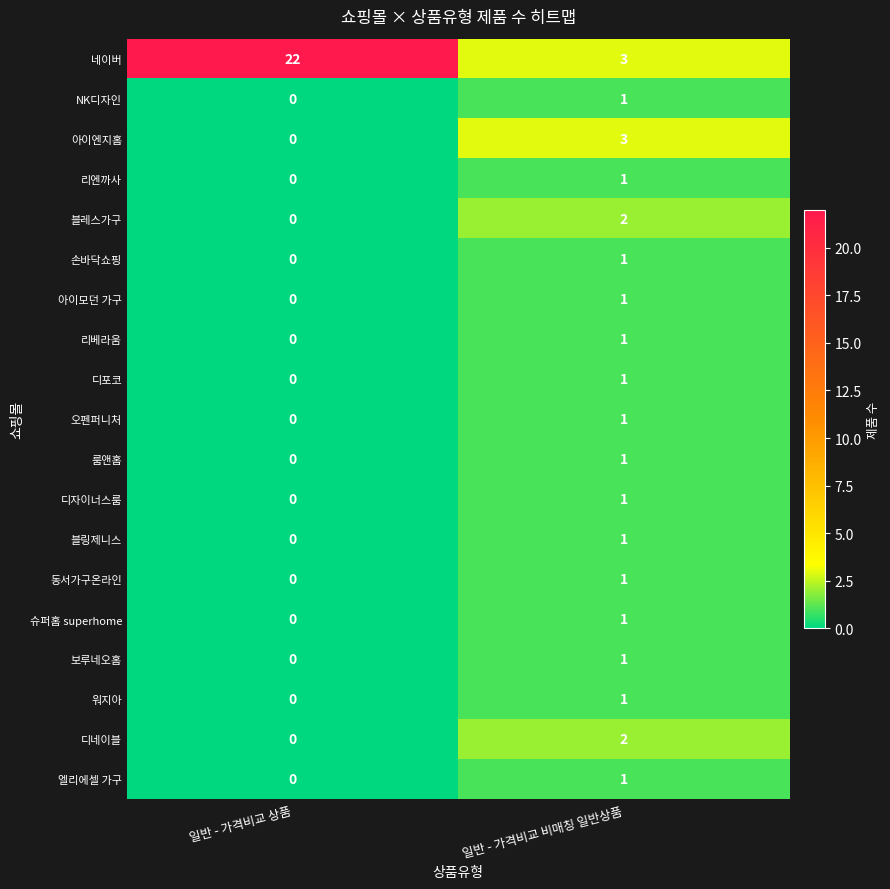

At which label does 블링제니스 reach its minimum?

일반 - 가격비교 상품